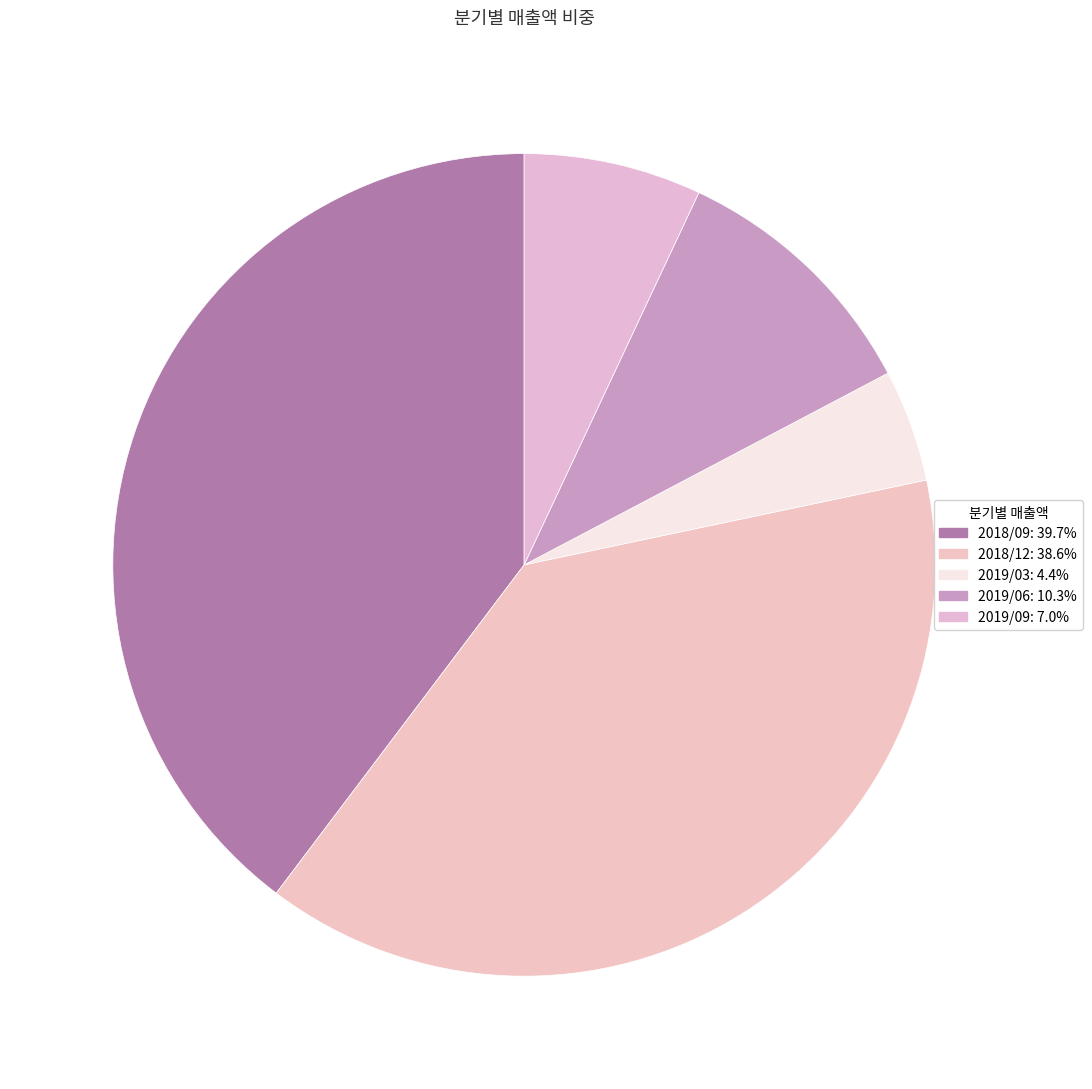

How many segments does this pie chart have?

5